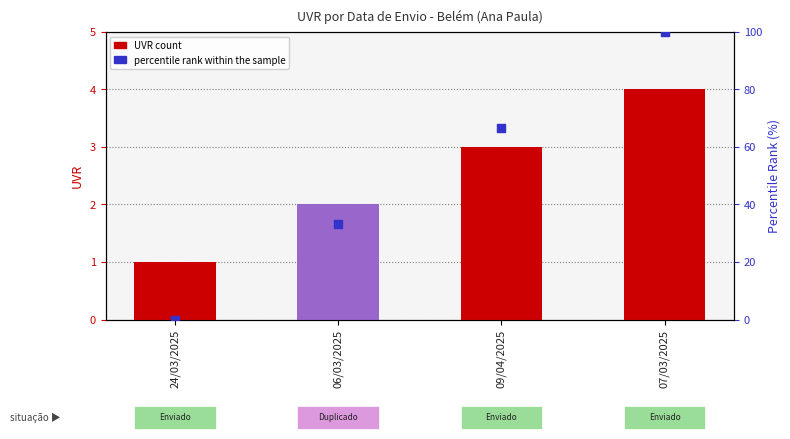

Is the value of percentile rank within the sample at 24/03/2025 greater than the value of UVR count at 24/03/2025?

No